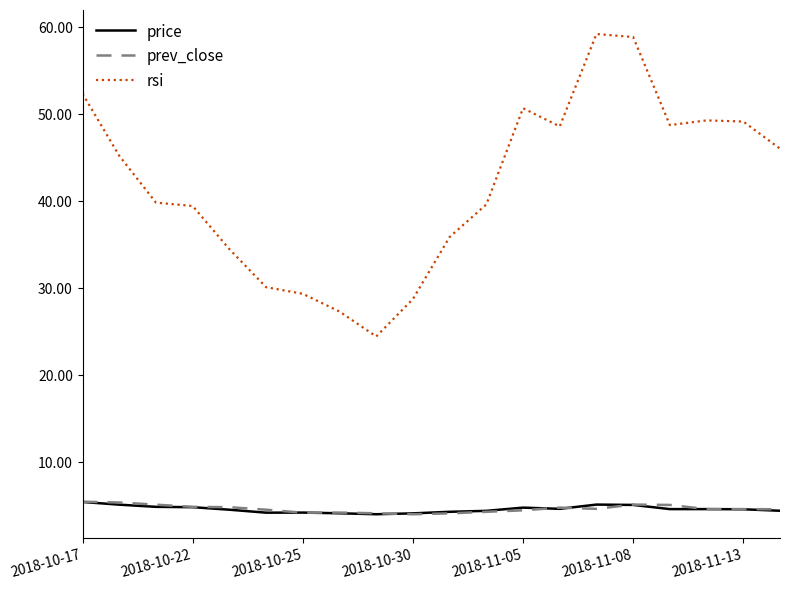

True or false: price and rsi cross at least once.

False